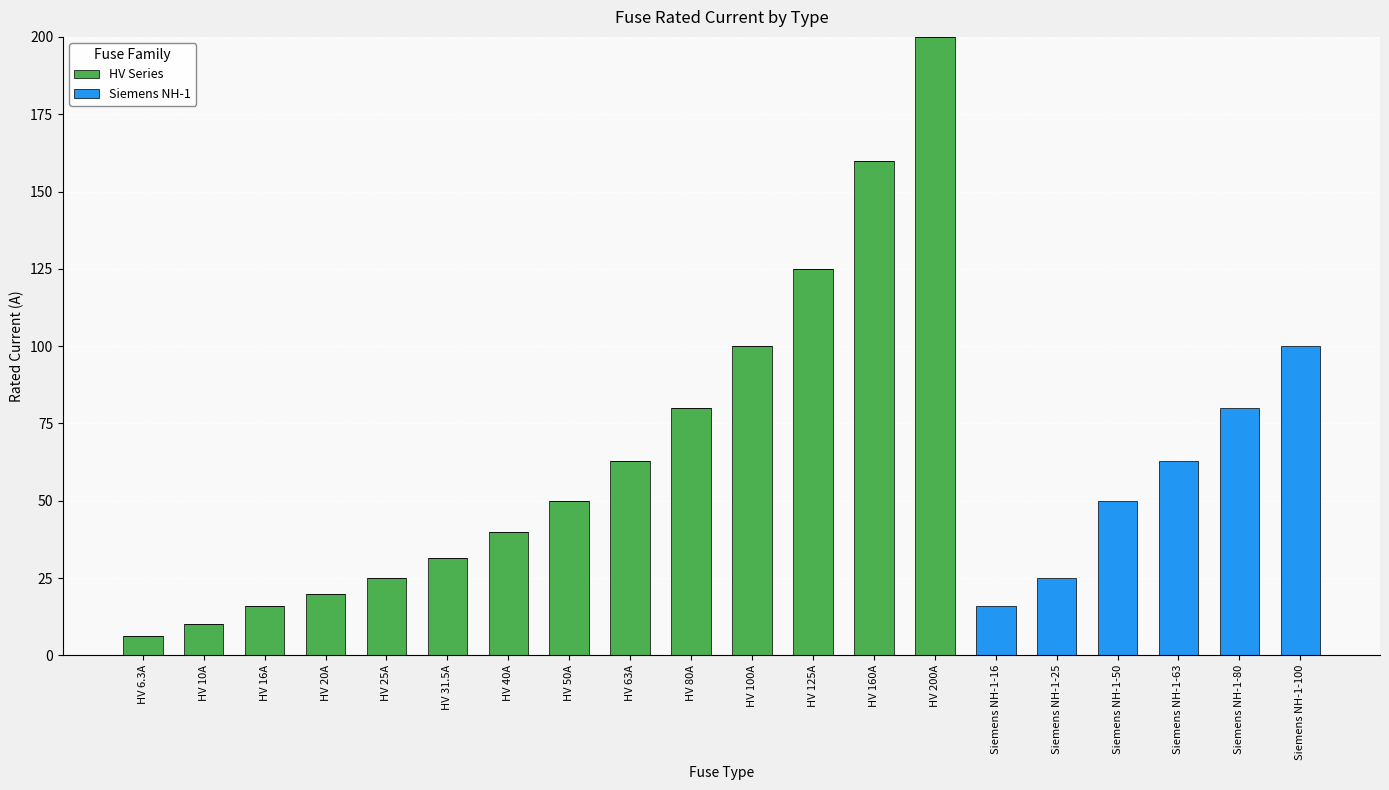

What is the sum of all HV Series values?

926.8